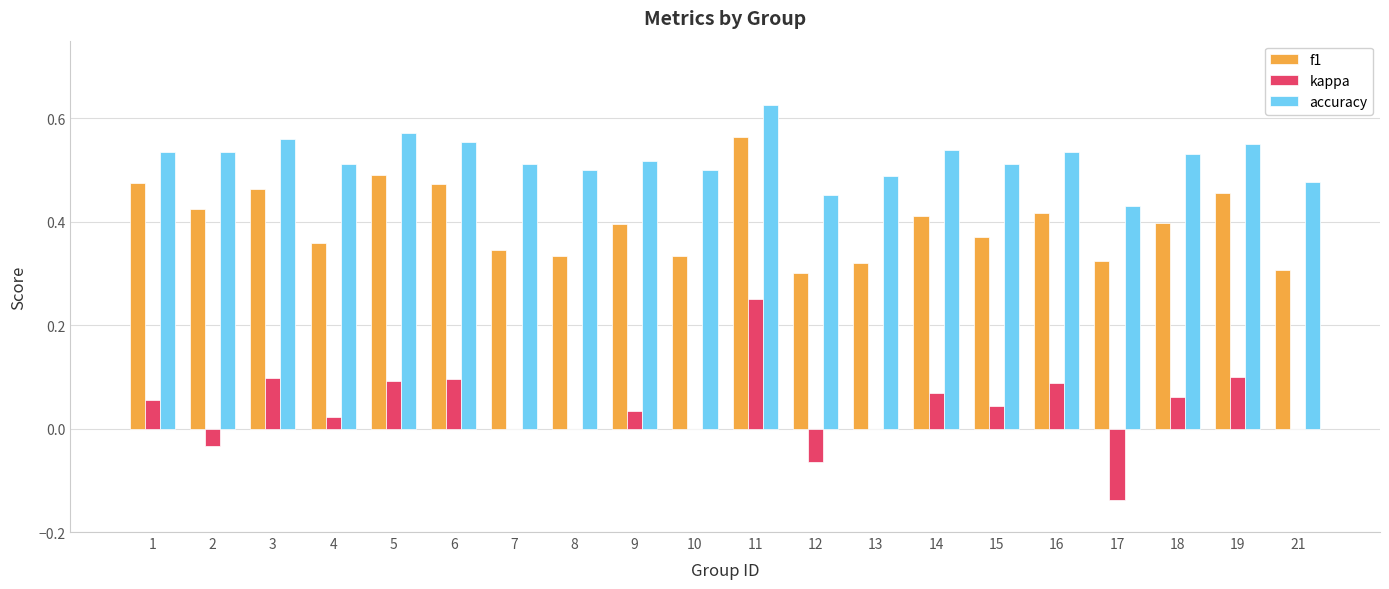

What is the total value across all series at 21?

0.8